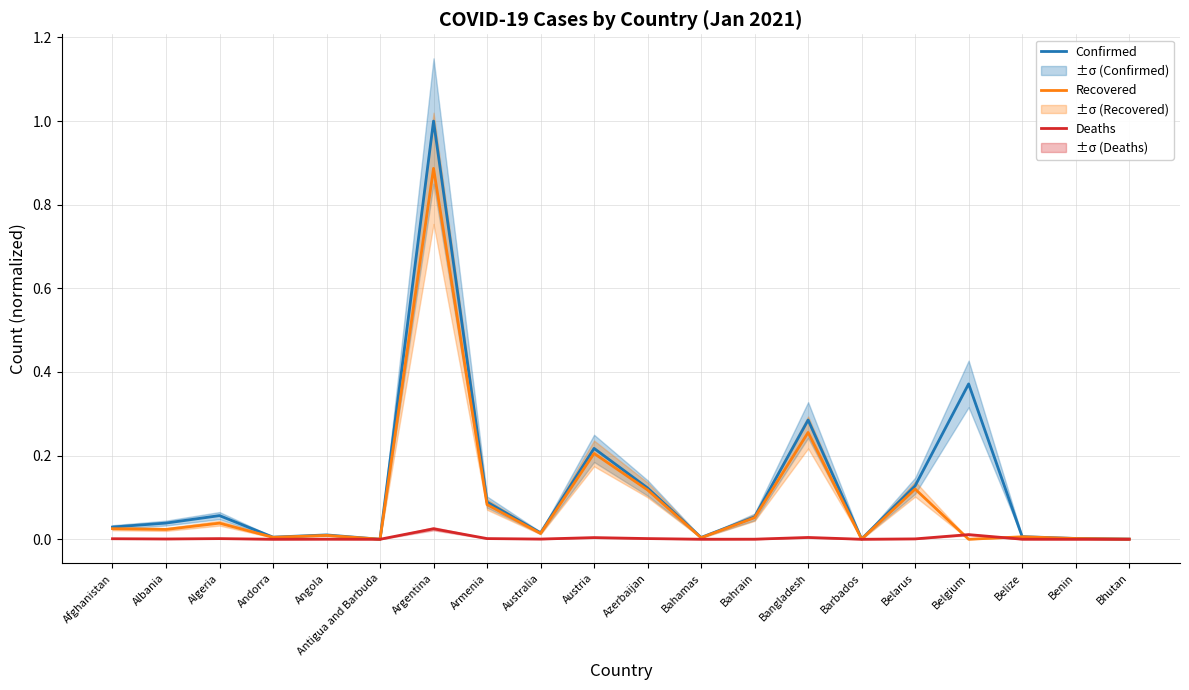

What is the average value of the Confirmed series?

0.1